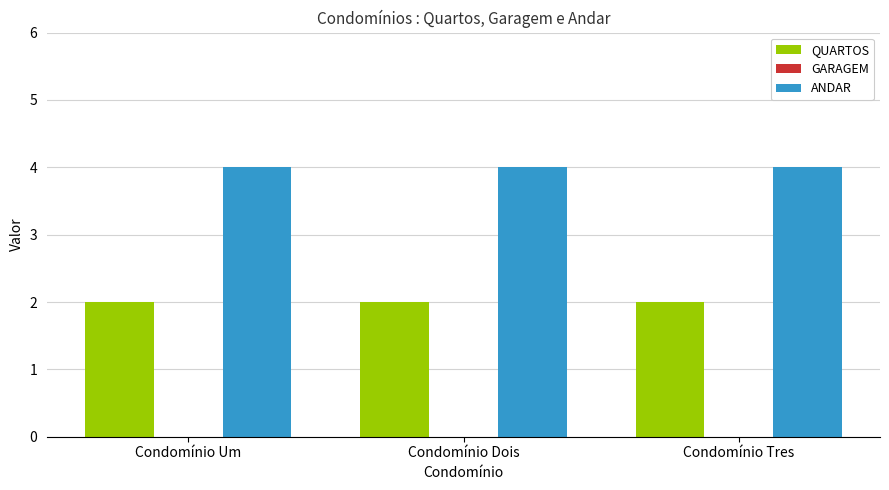

What is the minimum value for QUARTOS?

2